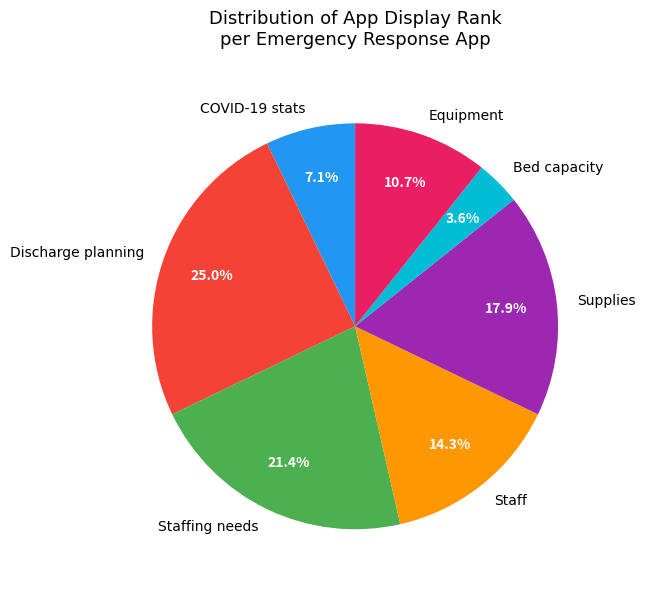

Approximately how many times larger is the value at Bed capacity compared to Equipment?

0.3